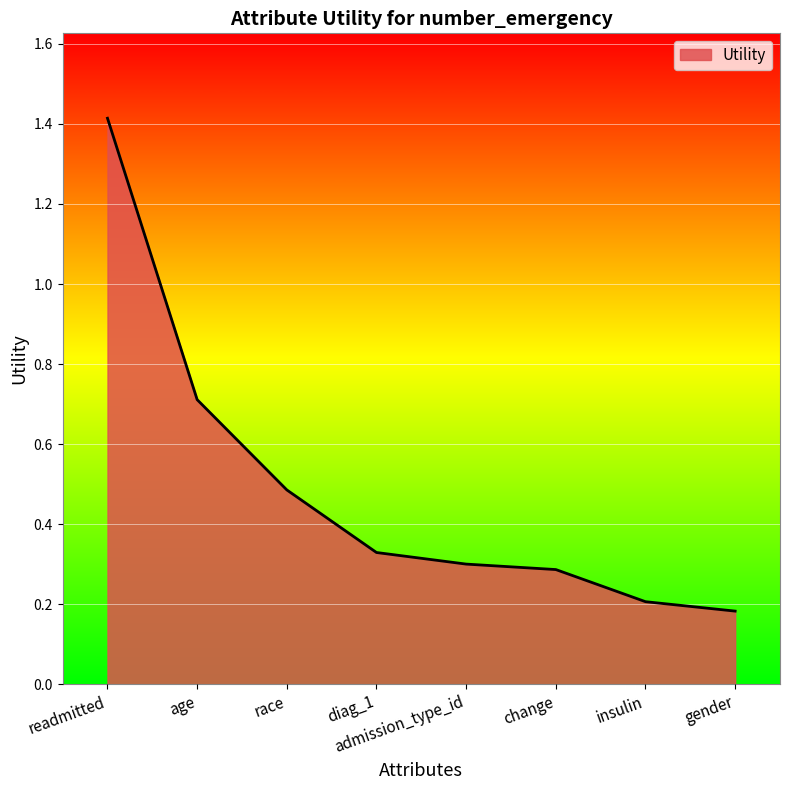

Does the chart have visible grid lines?

Yes